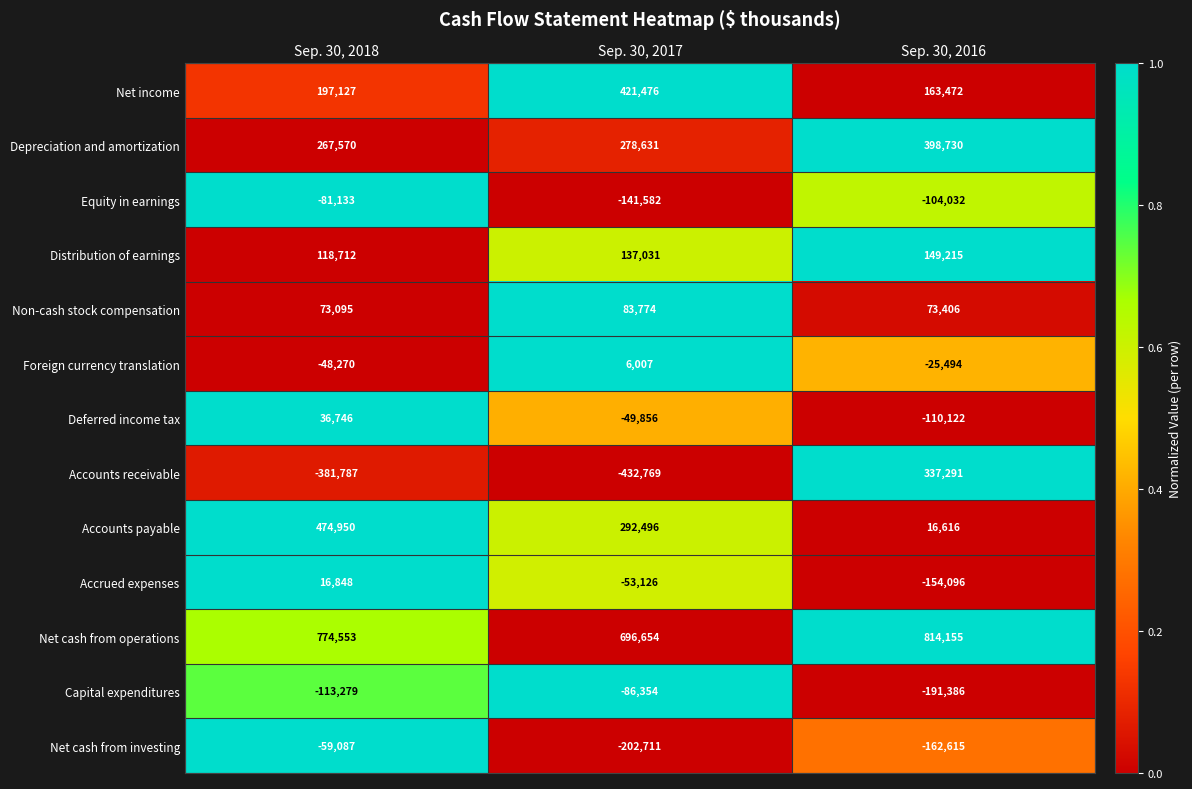

Which series has the largest total across all categories?

Net cash from operations